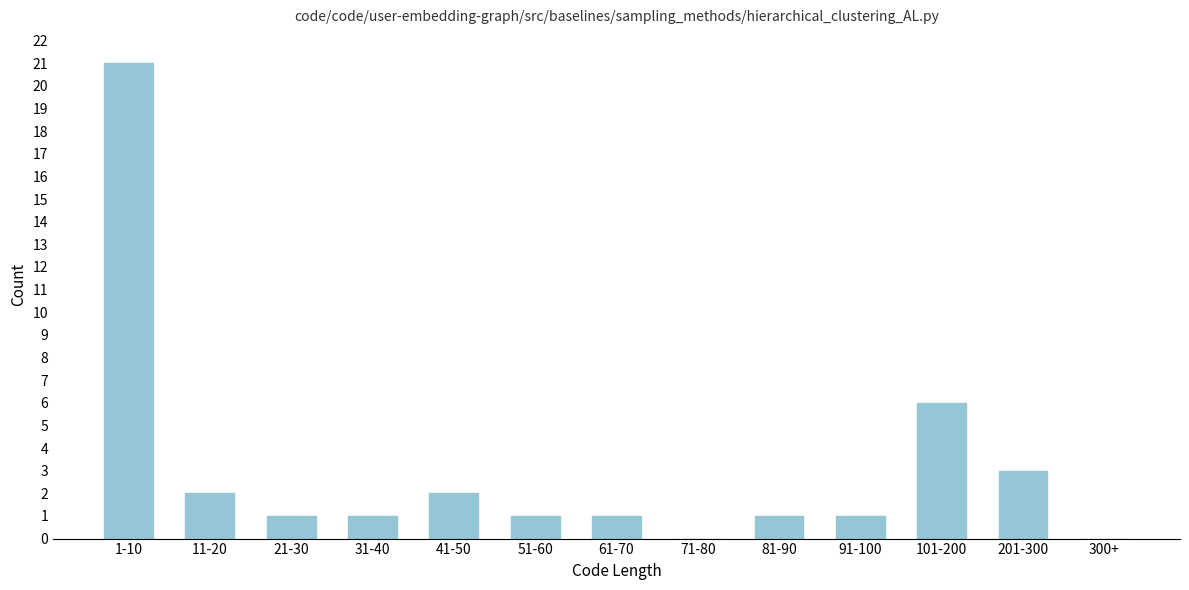

Reading left to right, extract all data points from this chart.

1-10=21	11-20=2	21-30=1	31-40=1	41-50=2	51-60=1	61-70=1	71-80=0	81-90=1	91-100=1	101-200=6	201-300=3	300+=0